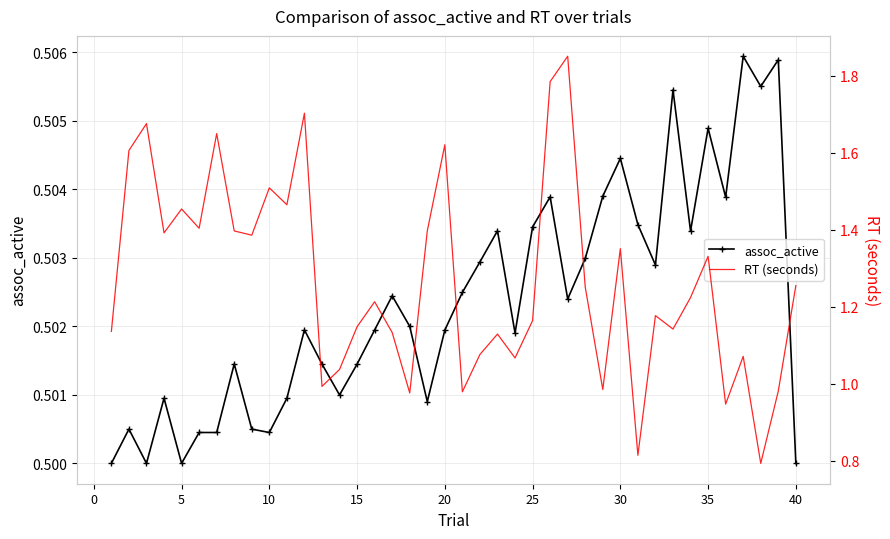

What is the sum of all assoc_active values?

20.1